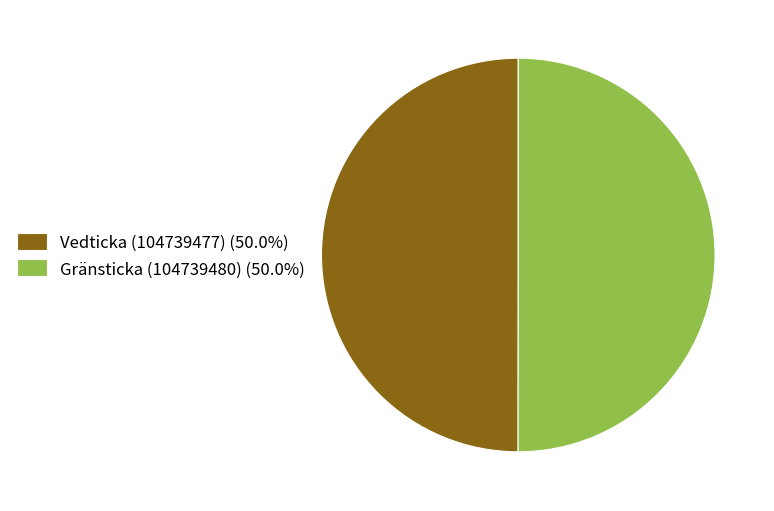

Combined, do Gränsticka (104739480) (50.0%) and Vedticka (104739477) (50.0%) account for over 50%?

Yes